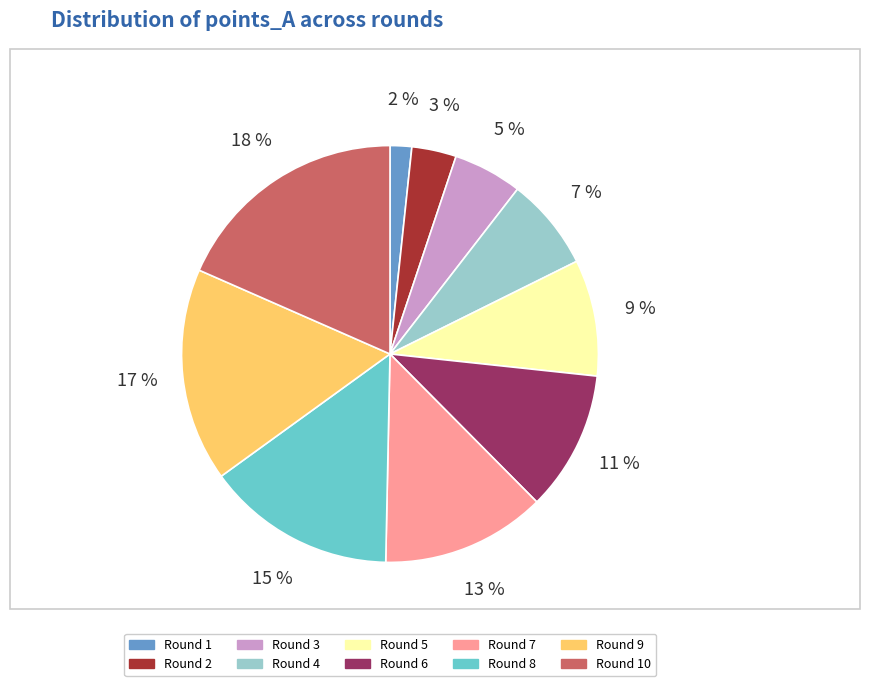

Does any single category account for the majority?

No